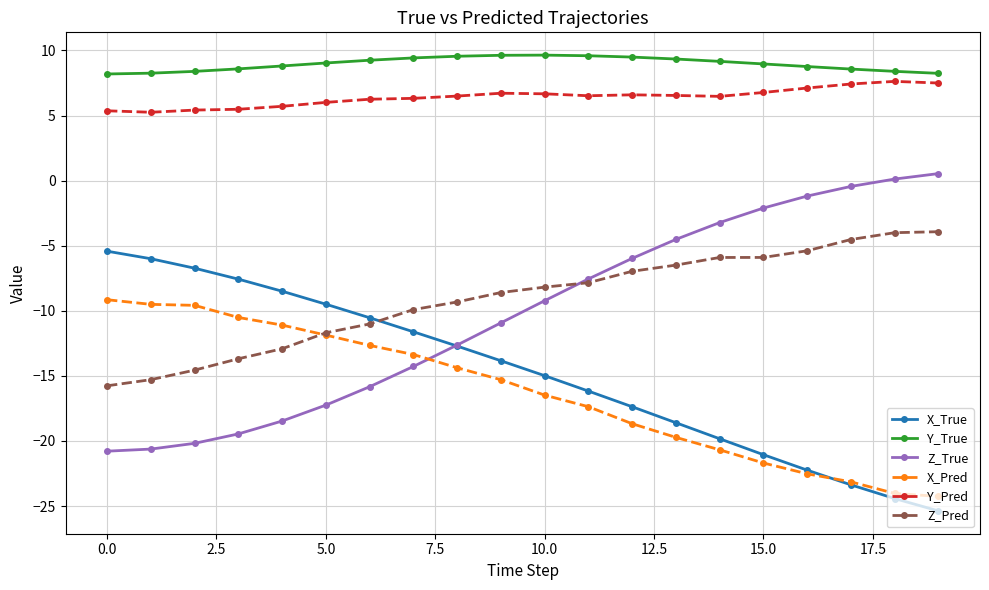

Which series has the largest total across all categories?

Y_True